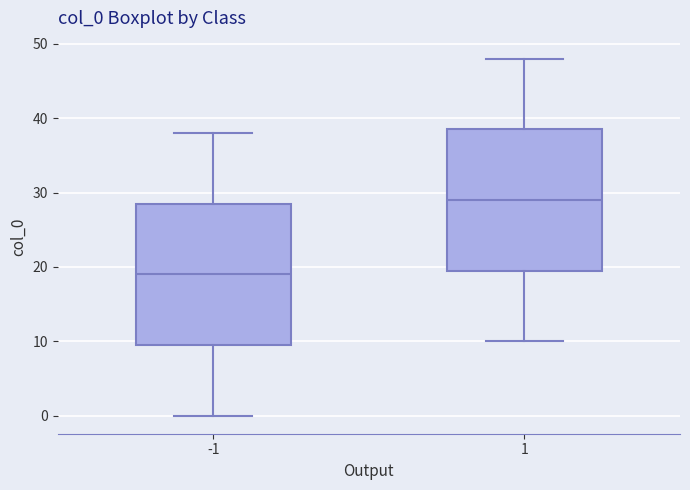

Reading left to right, read every box against the y-axis: the position of its median line, the range the box covers, and the ends of its whiskers. The values are not printed on the chart, so give them approximately, as read against the axis.

-1: median 19, box 10 to 29, whiskers 0 to 38
1: median 29, box 20 to 39, whiskers 10 to 48